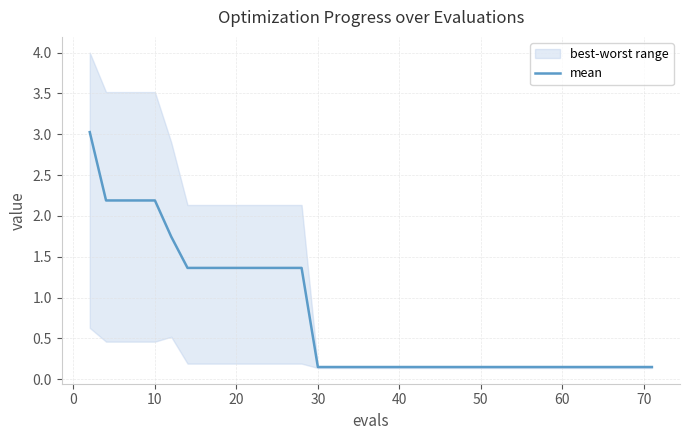

True or false: the data shows 1.1 at −10.

False